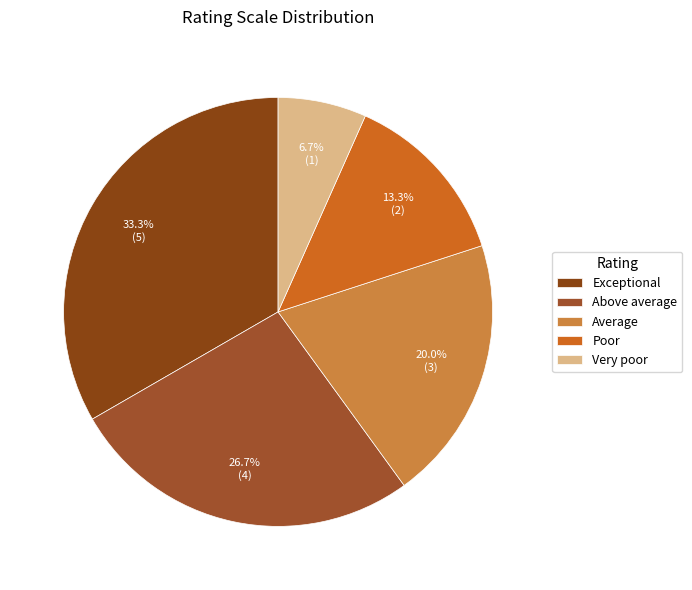

To the nearest percent, what percentage of the pie is Exceptional?

33%